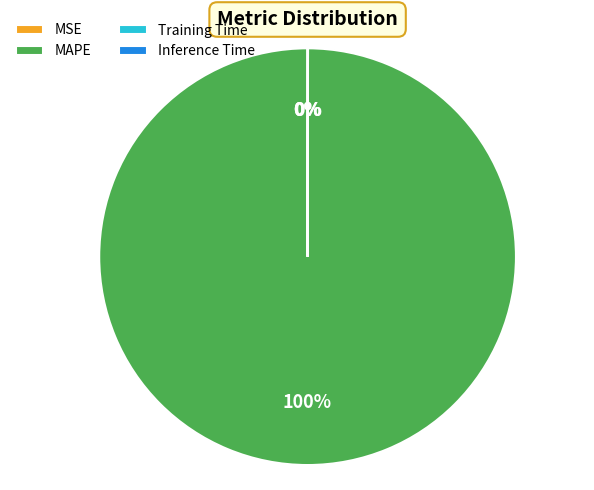

The MAPE slice represents 100% of the pie. True or false?

True